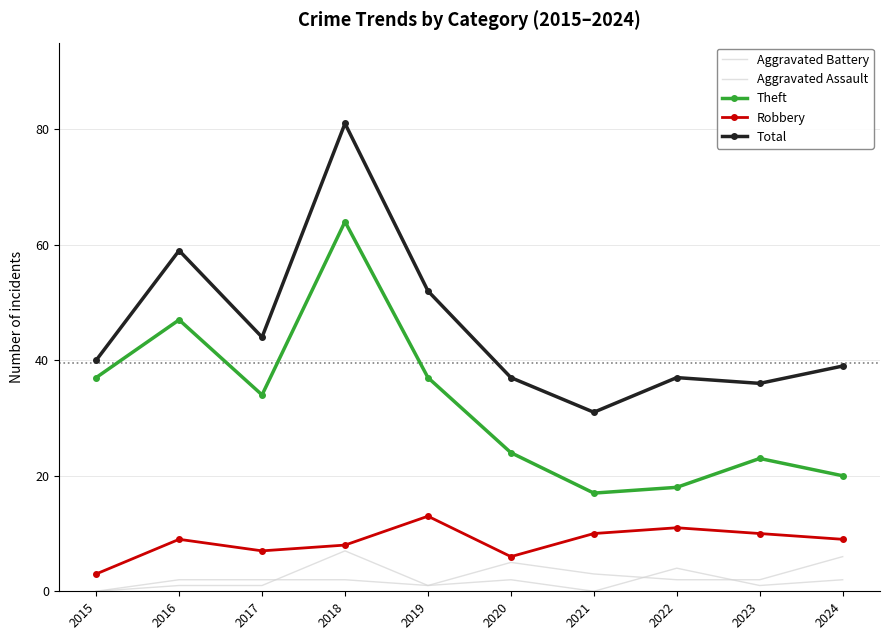

Where does the Robbery series first go above 9?

2019